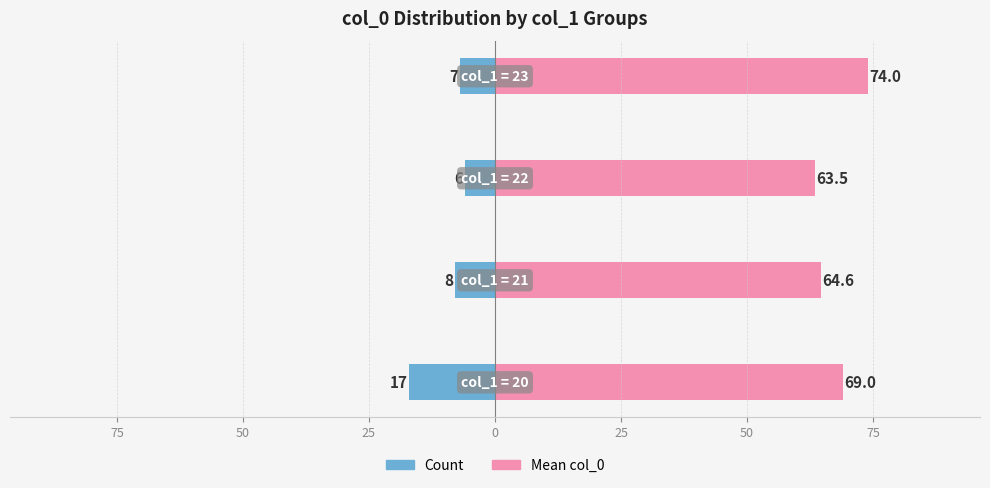

What are all the series names shown in the legend?

Count, Mean col_0